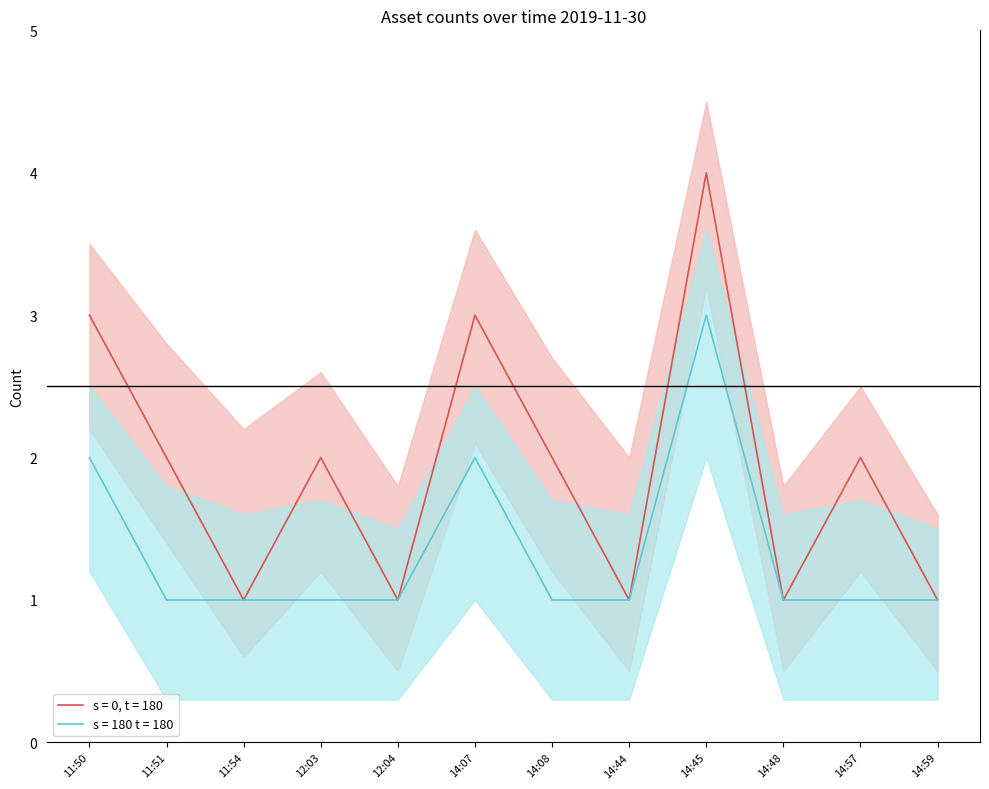

What are all the series names shown in the legend?

s = 0, t = 180, s = 180 t = 180